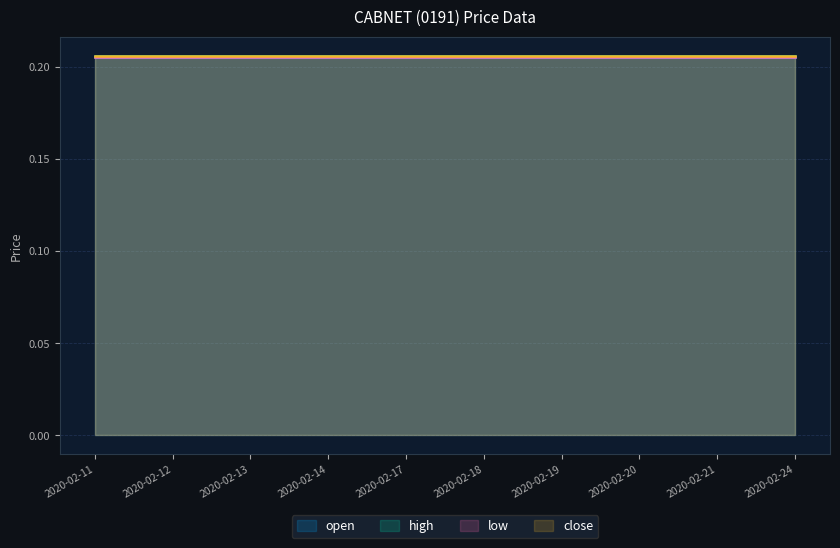

True or false: open has more than 0 points higher than both neighbors.

False